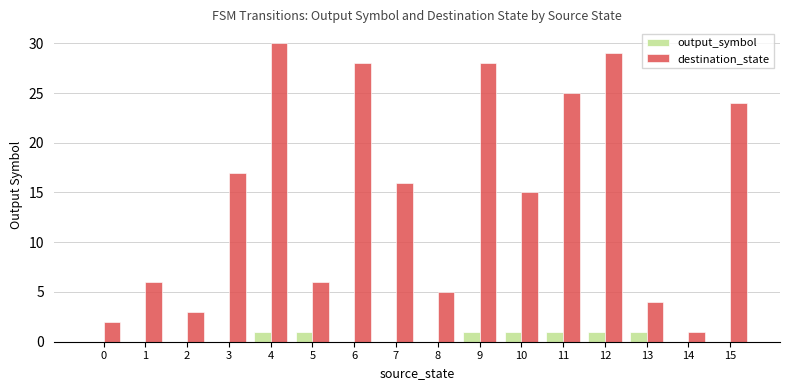

Reading right to left, transcribe all the data shown in this chart.

output_symbol: 15=0	14=0	13=1	12=1	11=1	10=1	9=1	8=0	7=0	6=0	5=1	4=1	3=0	2=0	1=0	0=0
destination_state: 15=24	14=1	13=4	12=29	11=25	10=15	9=28	8=5	7=16	6=28	5=6	4=30	3=17	2=3	1=6	0=2